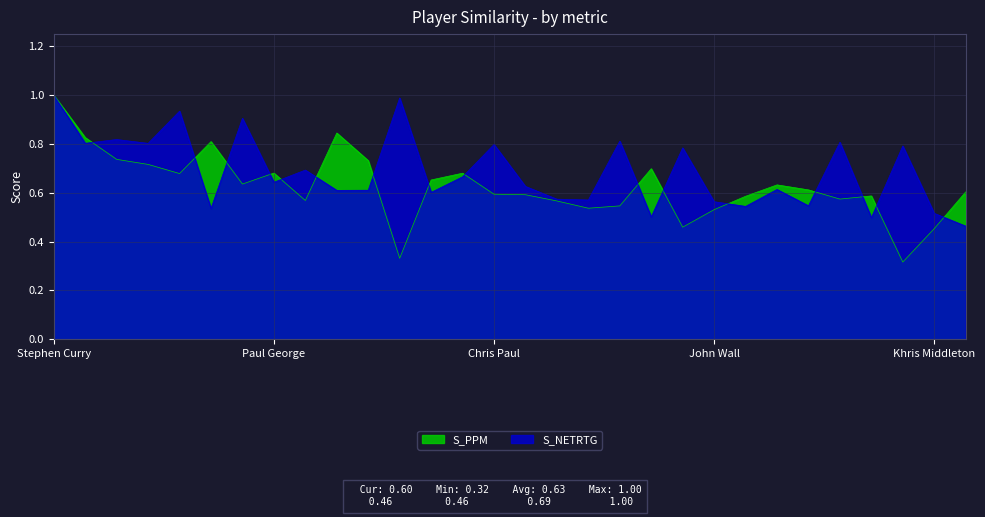

Is the value of S_PPM at Serge Ibaka greater than the value of S_NETRTG at Damian Lillard?

No